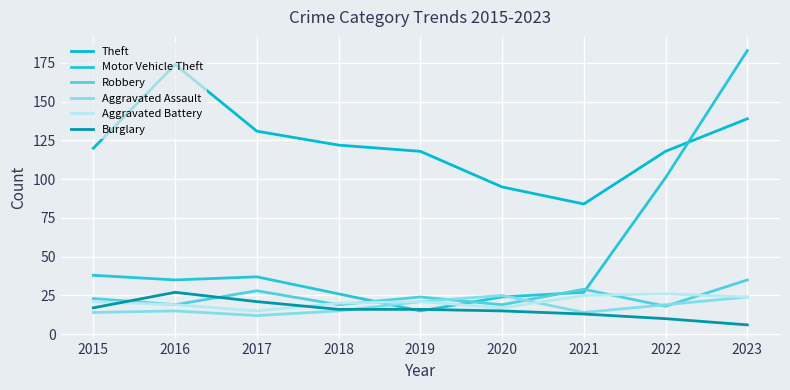

What is the spread (max minus min) of values at 2021?

71